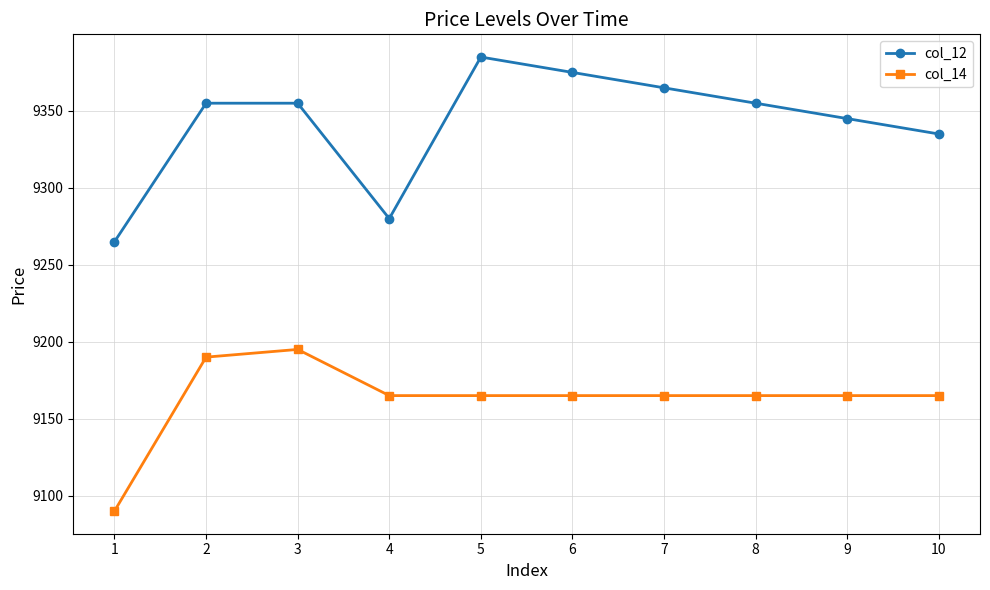

Reading left to right, what are all the values shown in this chart?

col_12: 9265	9355	9355	9280	9385	9375	9365	9355	9345	9335
col_14: 9090	9190	9195	9165	9165	9165	9165	9165	9165	9165